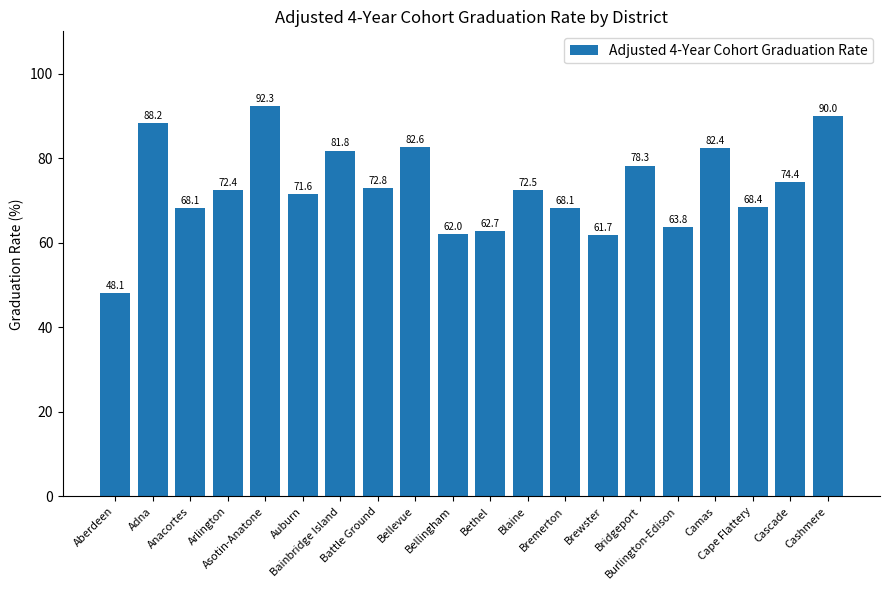

What is the smallest value displayed?

48.1